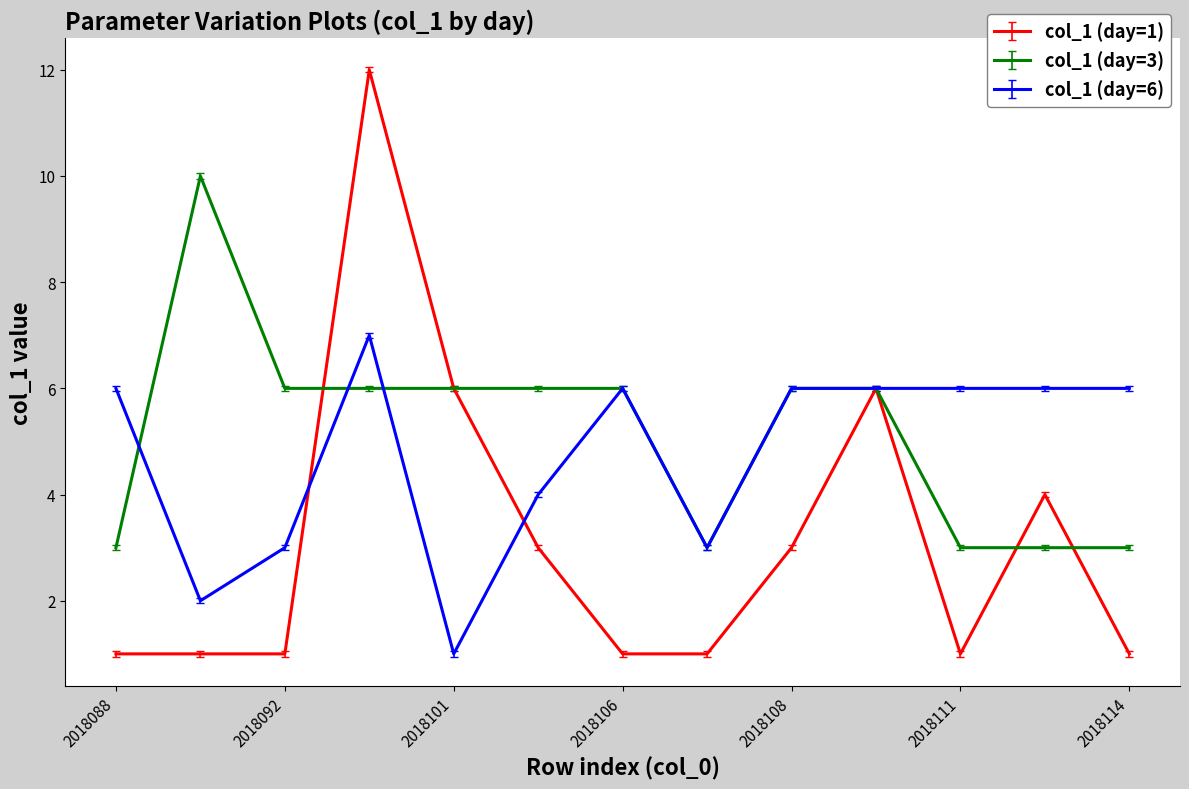

List the series in order of their peak value, highest first.

col_1 (day=1), col_1 (day=3), col_1 (day=6)